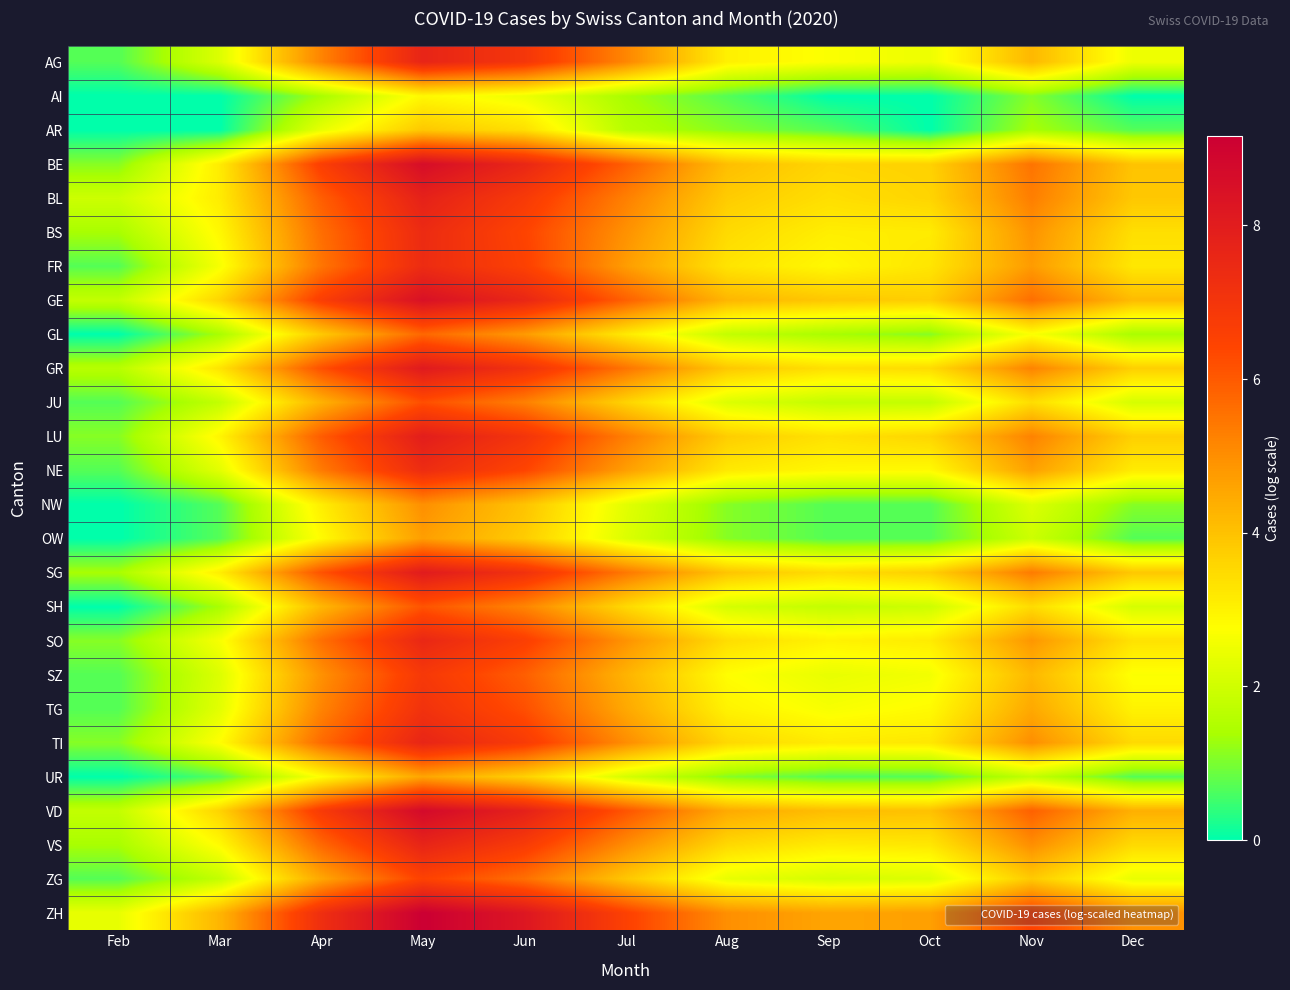

Which category has the highest value across all series?

May